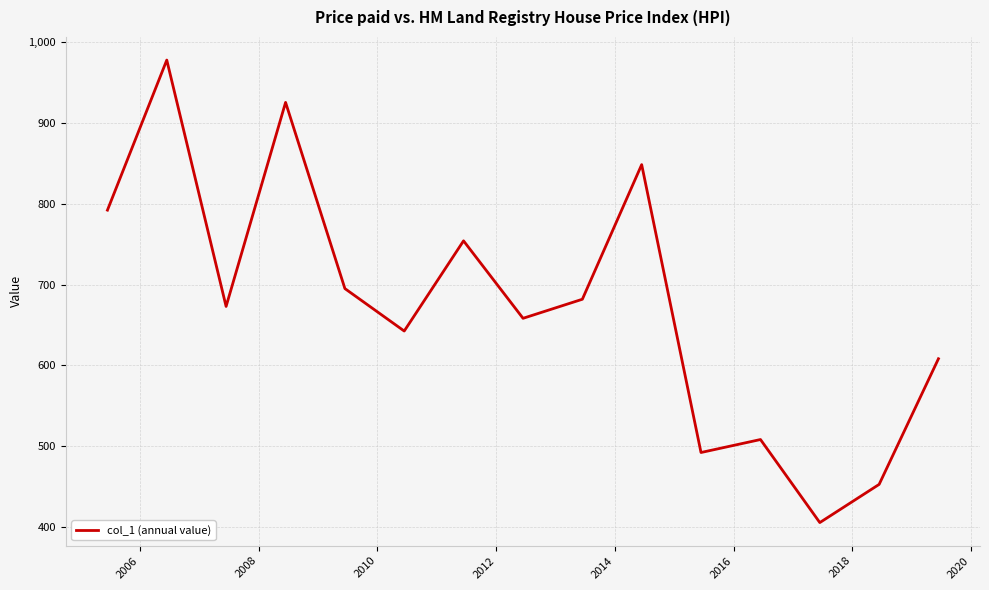

What is the difference between the maximum and minimum values?

572.6